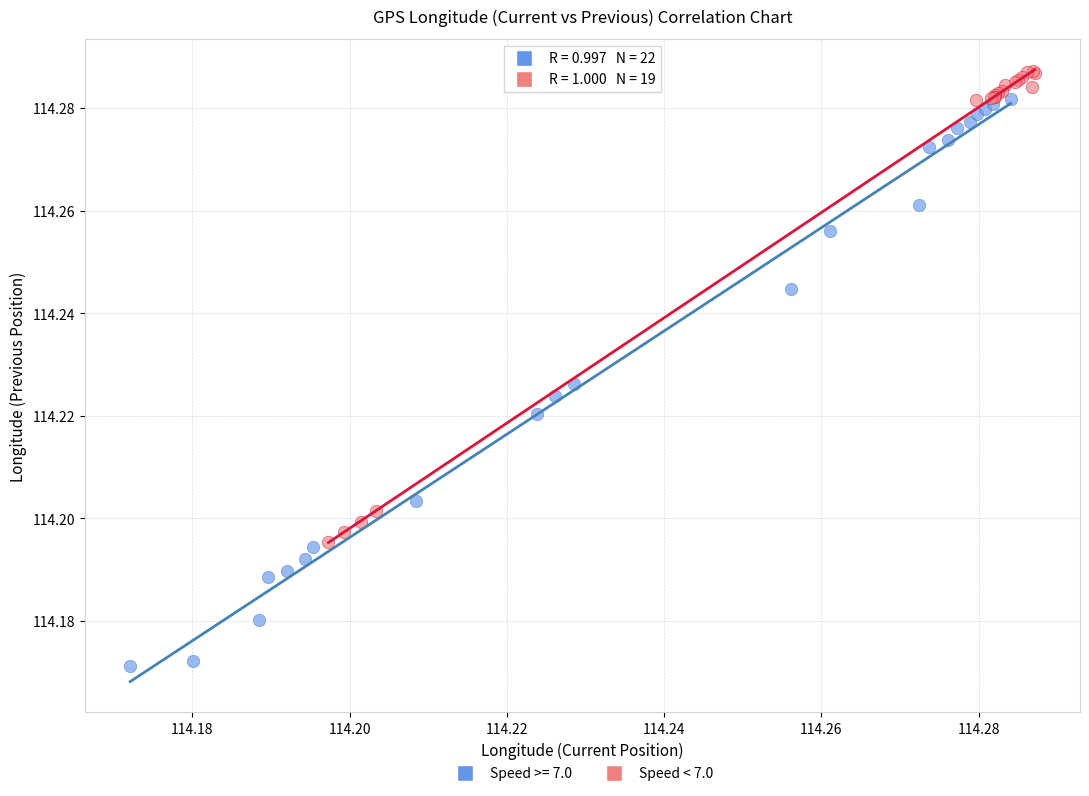

Which series has the widest spread of Y values?

Speed >= 7.0